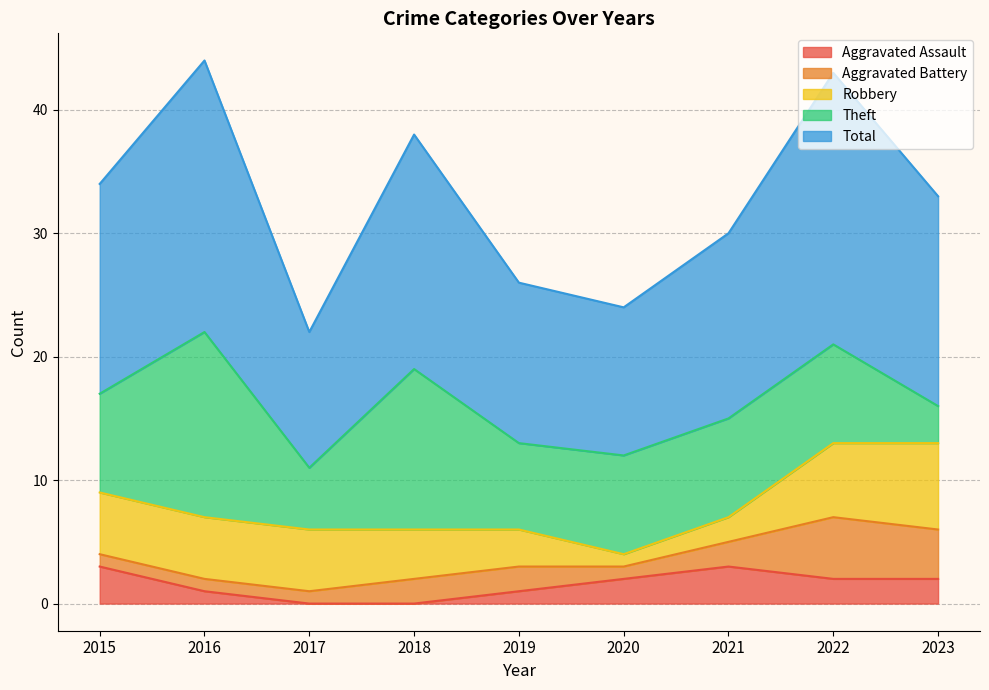

Does the chart display data point markers on the line(s)?

No